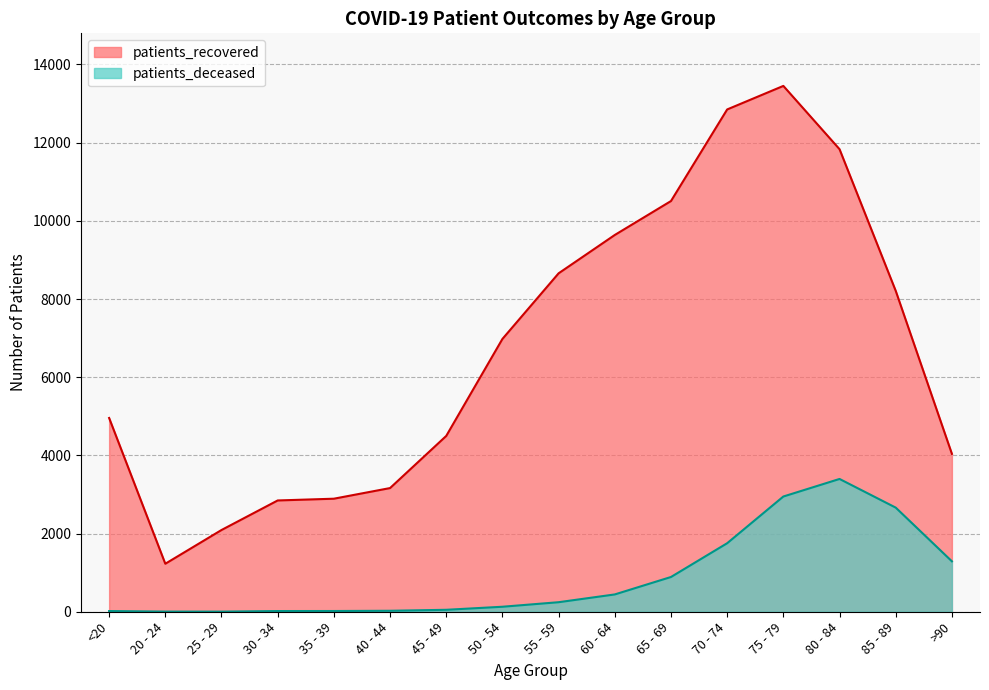

What position from the left is 25 - 29?

3